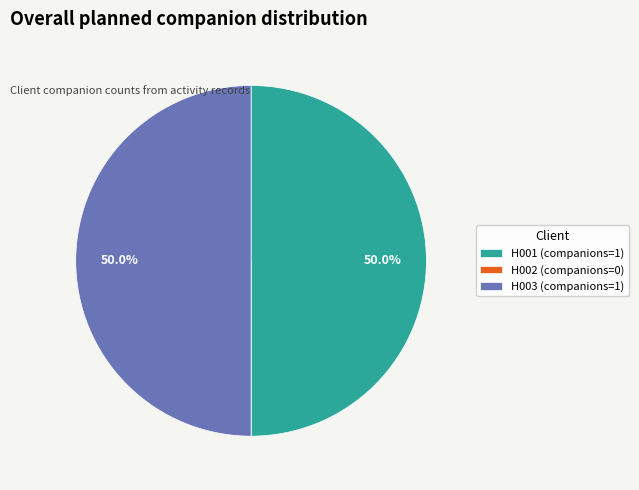

Is it true that H003 is 50% of the pie?

True